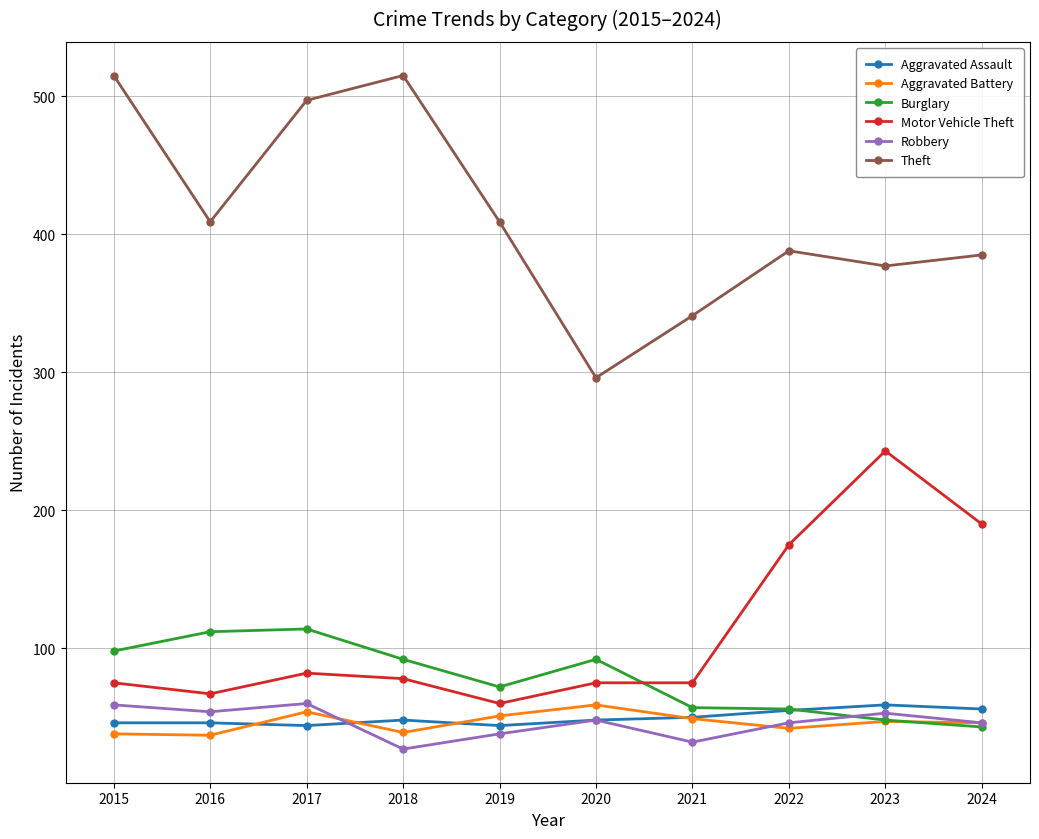

What is the difference between the second highest and second lowest values in the Theft series?

174